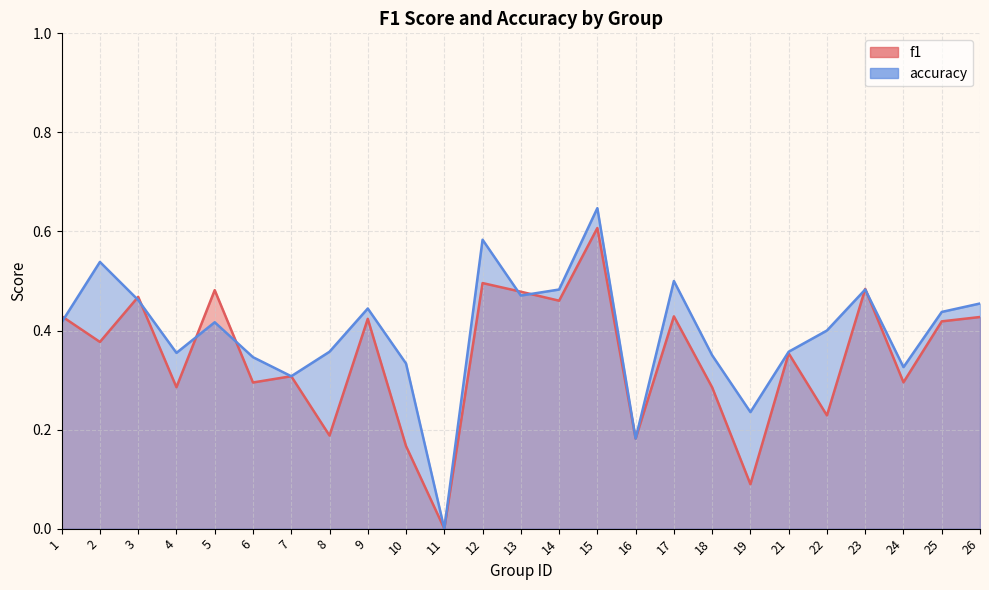

What is the difference between the maximum and minimum values in the f1 series?

0.6